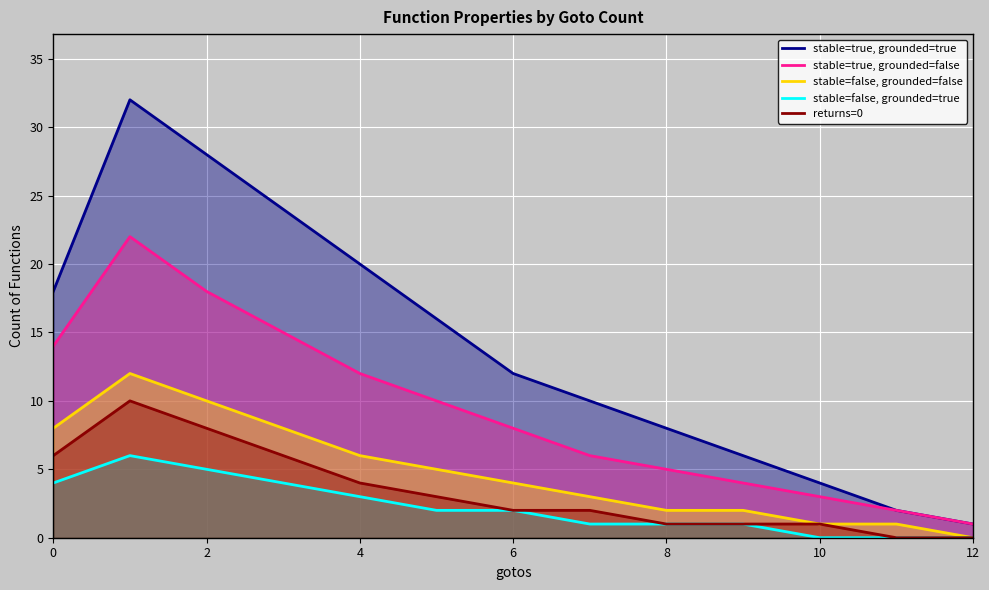

What is the greatest value displayed?

32